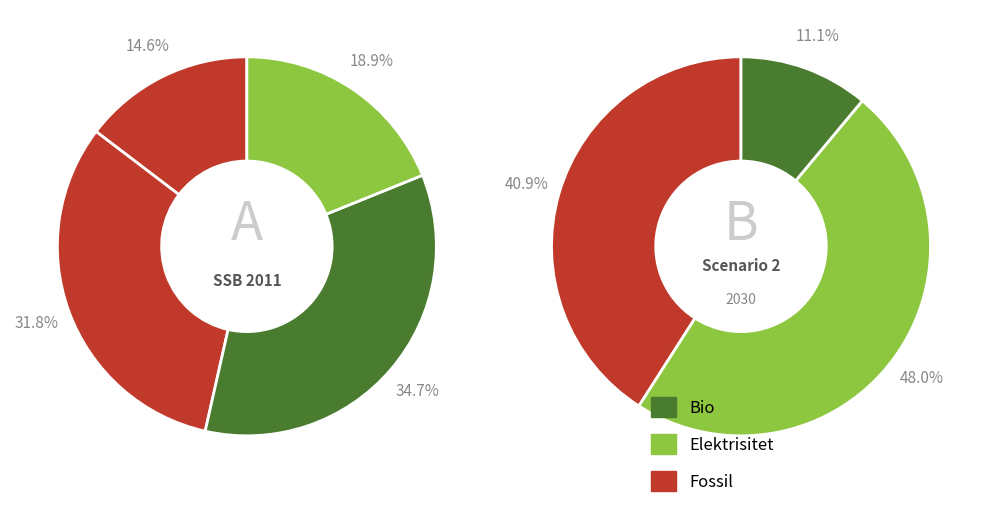

Does any single category account for the majority?

No